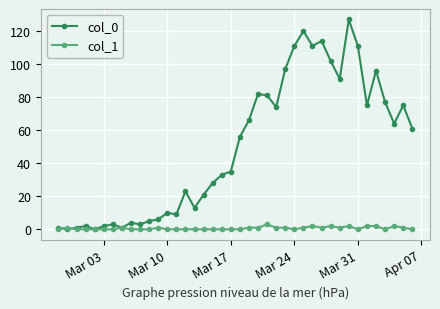

At how many categories does at least one series exceed 19?

25